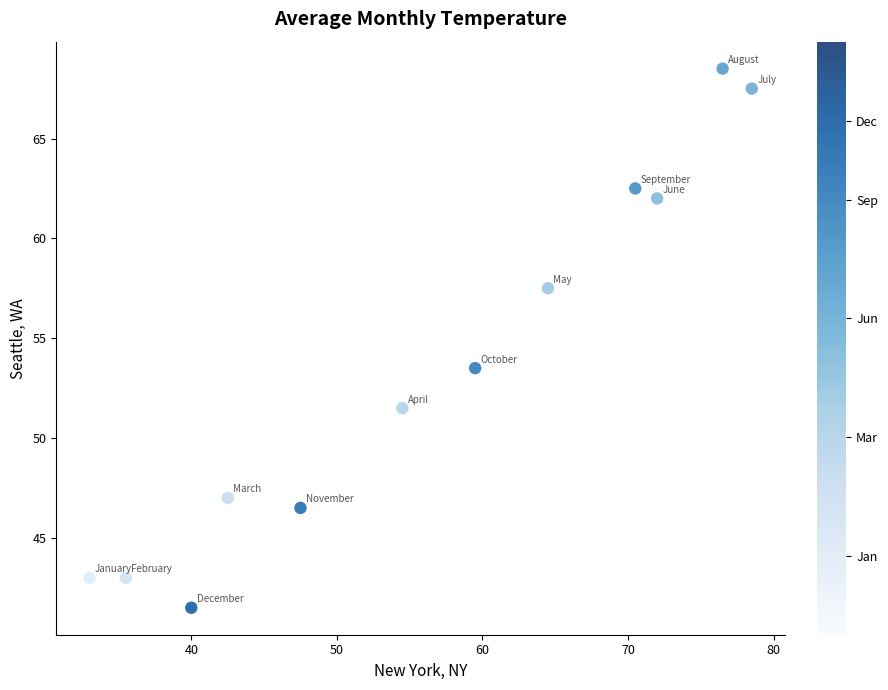

What Y value in the scatter plot is closest to 55?

53.5